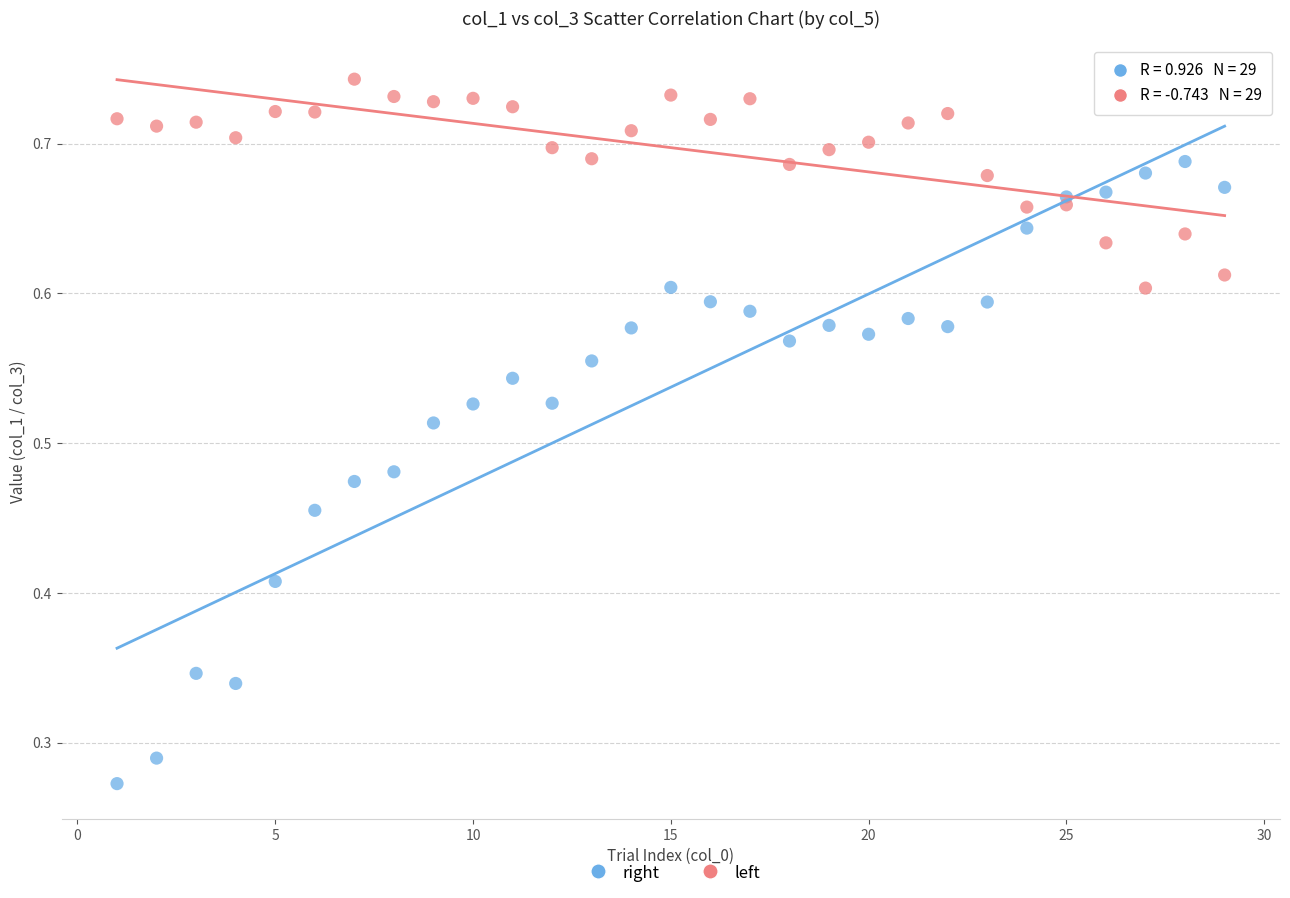

Across all data points, what is the range of X values (max minus min)?

28.0